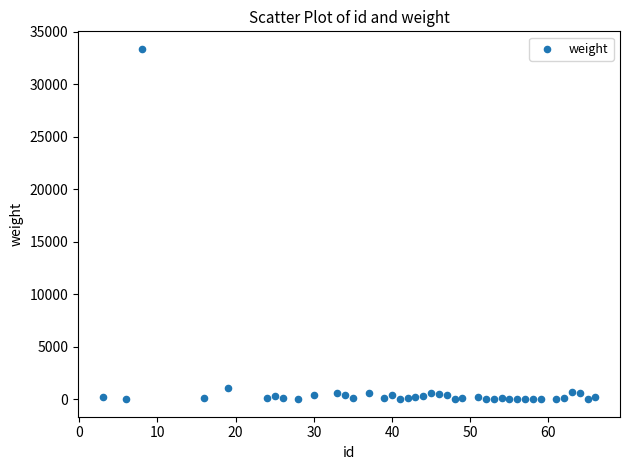

What Y value in the scatter plot is closest to 16695?

1098